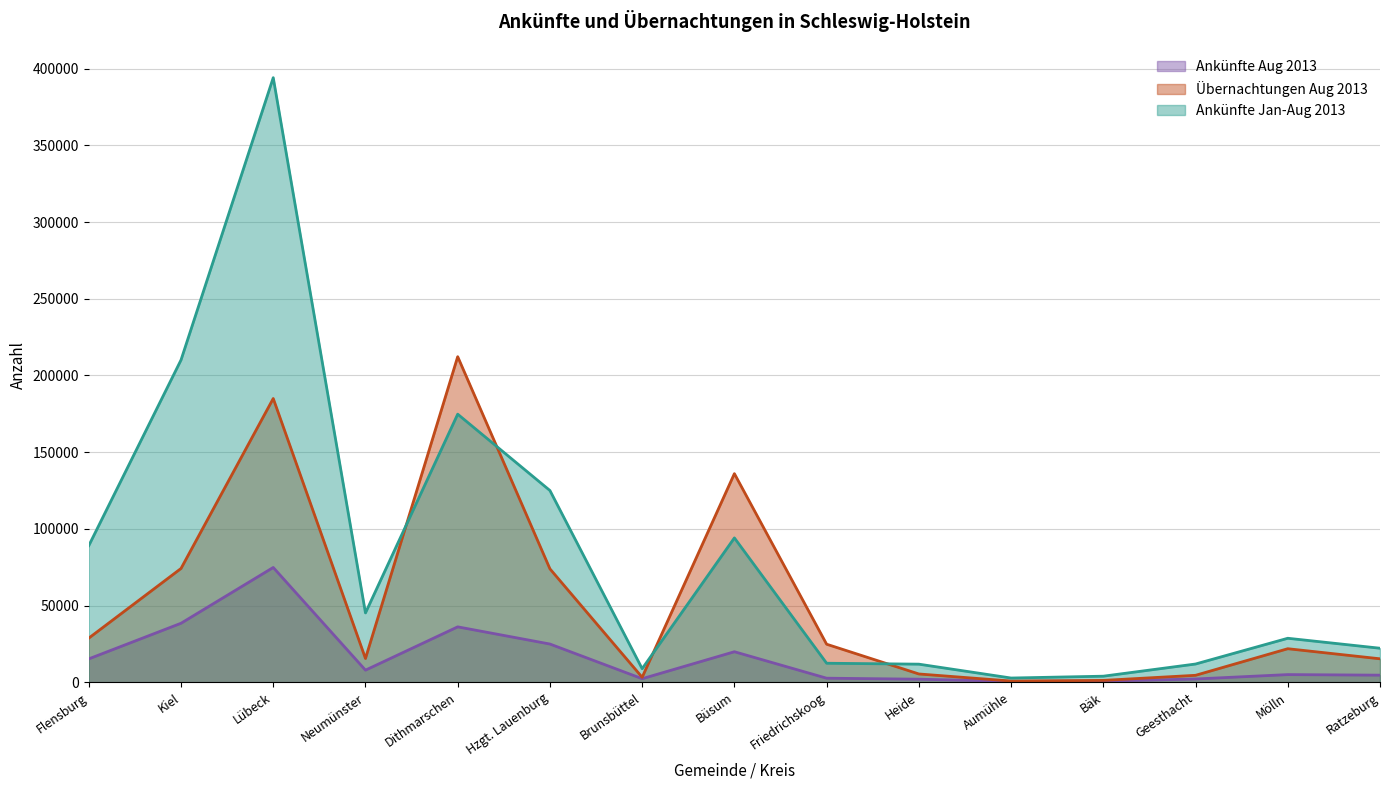

How many lines are shown in the chart?

3